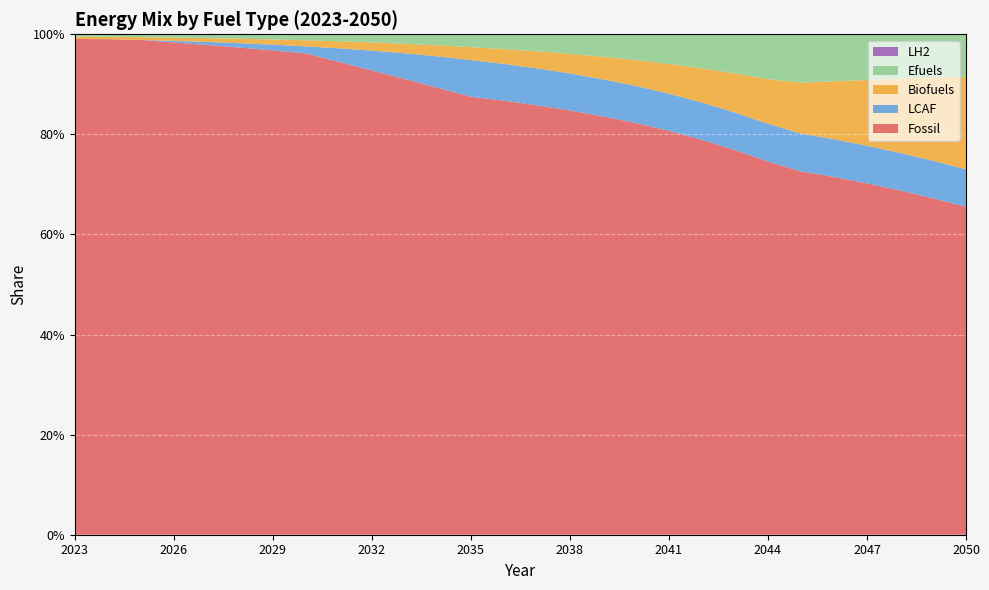

Reading left to right, transcribe all the data shown in this chart.

Fossil: 2023=1.0	2024=1.0	2025=1.0	2026=1.0	2027=1.0	2028=1.0	2029=1.0	2030=1.0	2031=0.9	2032=0.9	2033=0.9	2034=0.9	2035=0.9	2036=0.9	2037=0.9	2038=0.8	2039=0.8	2040=0.8	2041=0.8	2042=0.8	2043=0.8	2044=0.7	2045=0.7	2046=0.7	2047=0.7	2048=0.7	2049=0.7	2050=0.7
Biofuels: 2023=0.0	2024=0.0	2025=0.0	2026=0.0	2027=0.0	2028=0.0	2029=0.0	2030=0.0	2031=0.0	2032=0.0	2033=0.0	2034=0.0	2035=0.0	2036=0.0	2037=0.0	2038=0.0	2039=0.0	2040=0.1	2041=0.1	2042=0.1	2043=0.1	2044=0.1	2045=0.1	2046=0.1	2047=0.1	2048=0.1	2049=0.2	2050=0.2
Efuels: 2023=0.0	2024=0.0	2025=0.0	2026=0.0	2027=0.0	2028=0.0	2029=0.0	2030=0.0	2031=0.0	2032=0.0	2033=0.0	2034=0.0	2035=0.0	2036=0.0	2037=0.0	2038=0.0	2039=0.0	2040=0.1	2041=0.1	2042=0.1	2043=0.1	2044=0.1	2045=0.1	2046=0.1	2047=0.1	2048=0.1	2049=0.1	2050=0.1
LCAF: 2023=0.0	2024=0.0	2025=0.0	2026=0.0	2027=0.0	2028=0.0	2029=0.0	2030=0.0	2031=0.0	2032=0.0	2033=0.1	2034=0.1	2035=0.1	2036=0.1	2037=0.1	2038=0.1	2039=0.1	2040=0.1	2041=0.1	2042=0.1	2043=0.1	2044=0.1	2045=0.1	2046=0.1	2047=0.1	2048=0.1	2049=0.1	2050=0.1
LH2: 2023=0.0	2024=0.0	2025=0.0	2026=0.0	2027=0.0	2028=0.0	2029=0.0	2030=0.0	2031=0.0	2032=0.0	2033=0.0	2034=0.0	2035=0.0	2036=0.0	2037=0.0	2038=0.0	2039=0.0	2040=0.0	2041=0.0	2042=0.0	2043=0.0	2044=0.0	2045=0.0	2046=0.0	2047=0.0	2048=0.0	2049=0.0	2050=0.0